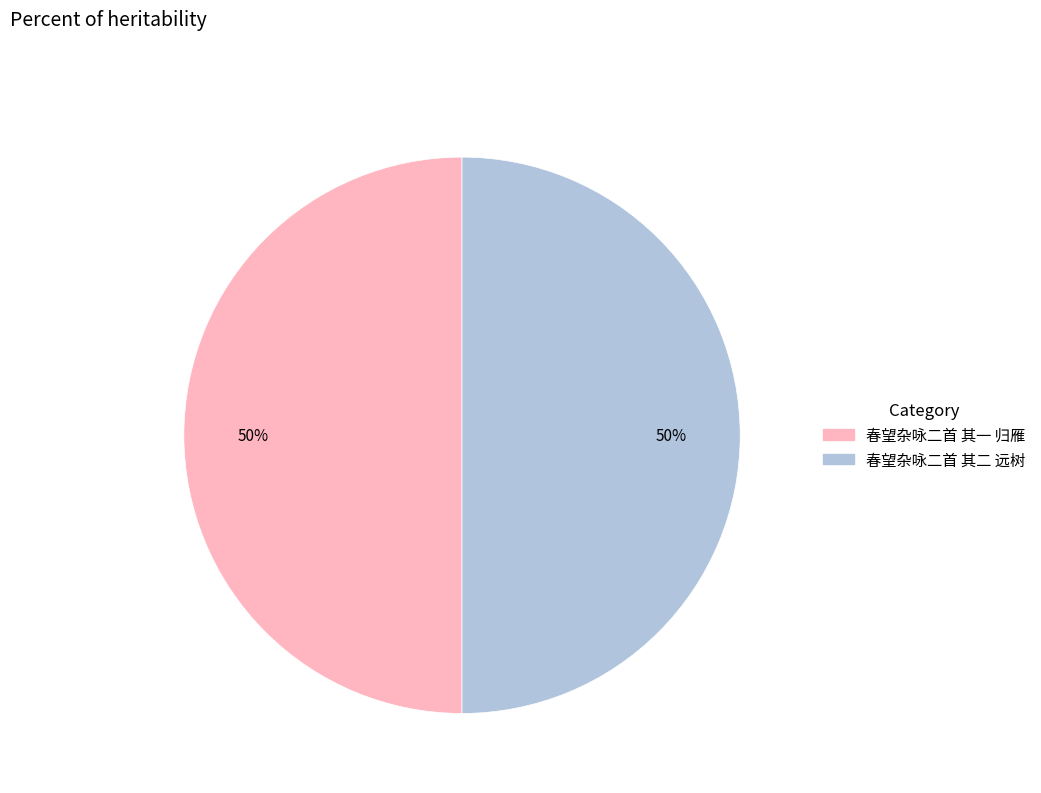

How many segments does this pie chart have?

2